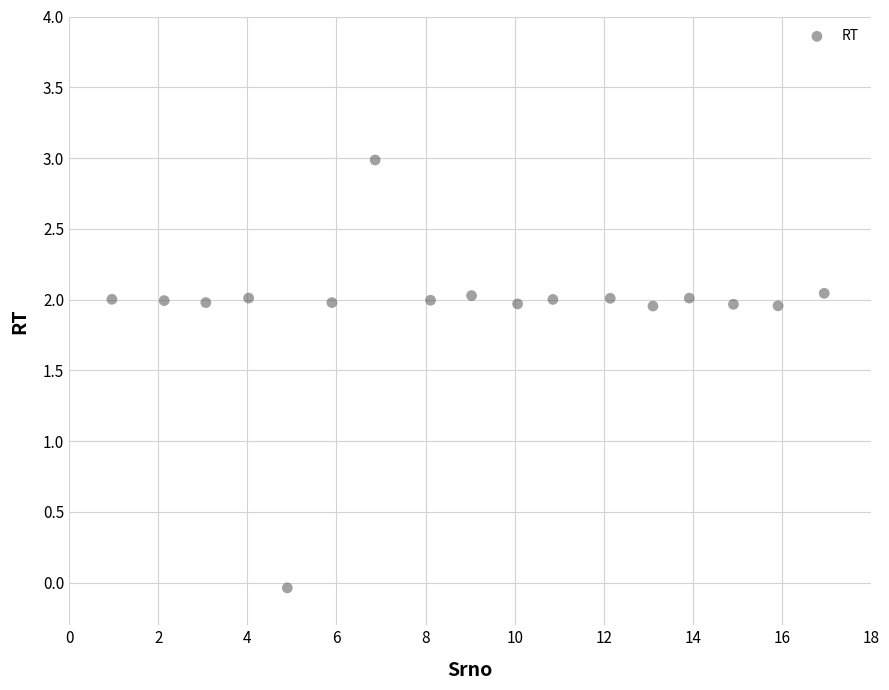

What is the range of Y values (max minus min)?

3.0